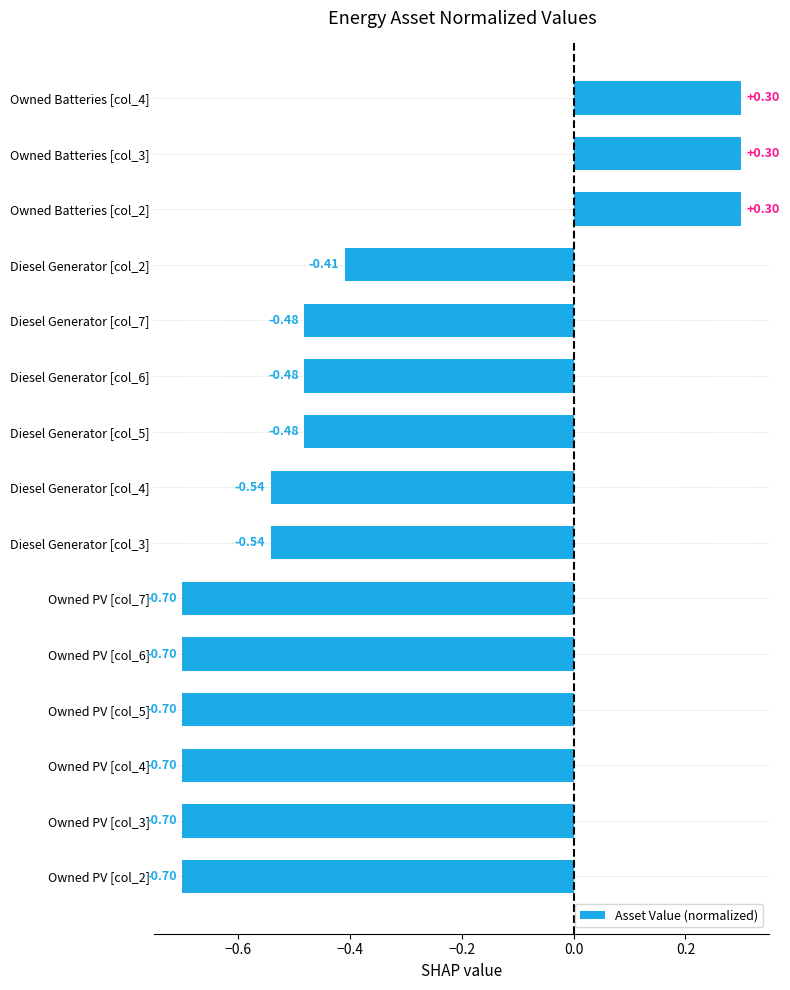

What is the change in value from Owned PV [col_7] to Diesel Generator [col_2]?

+0.3